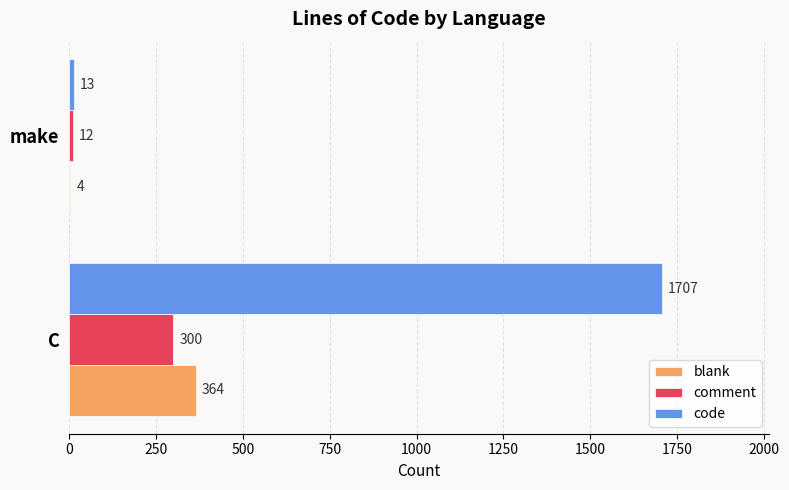

What is the average value of the blank series?

184